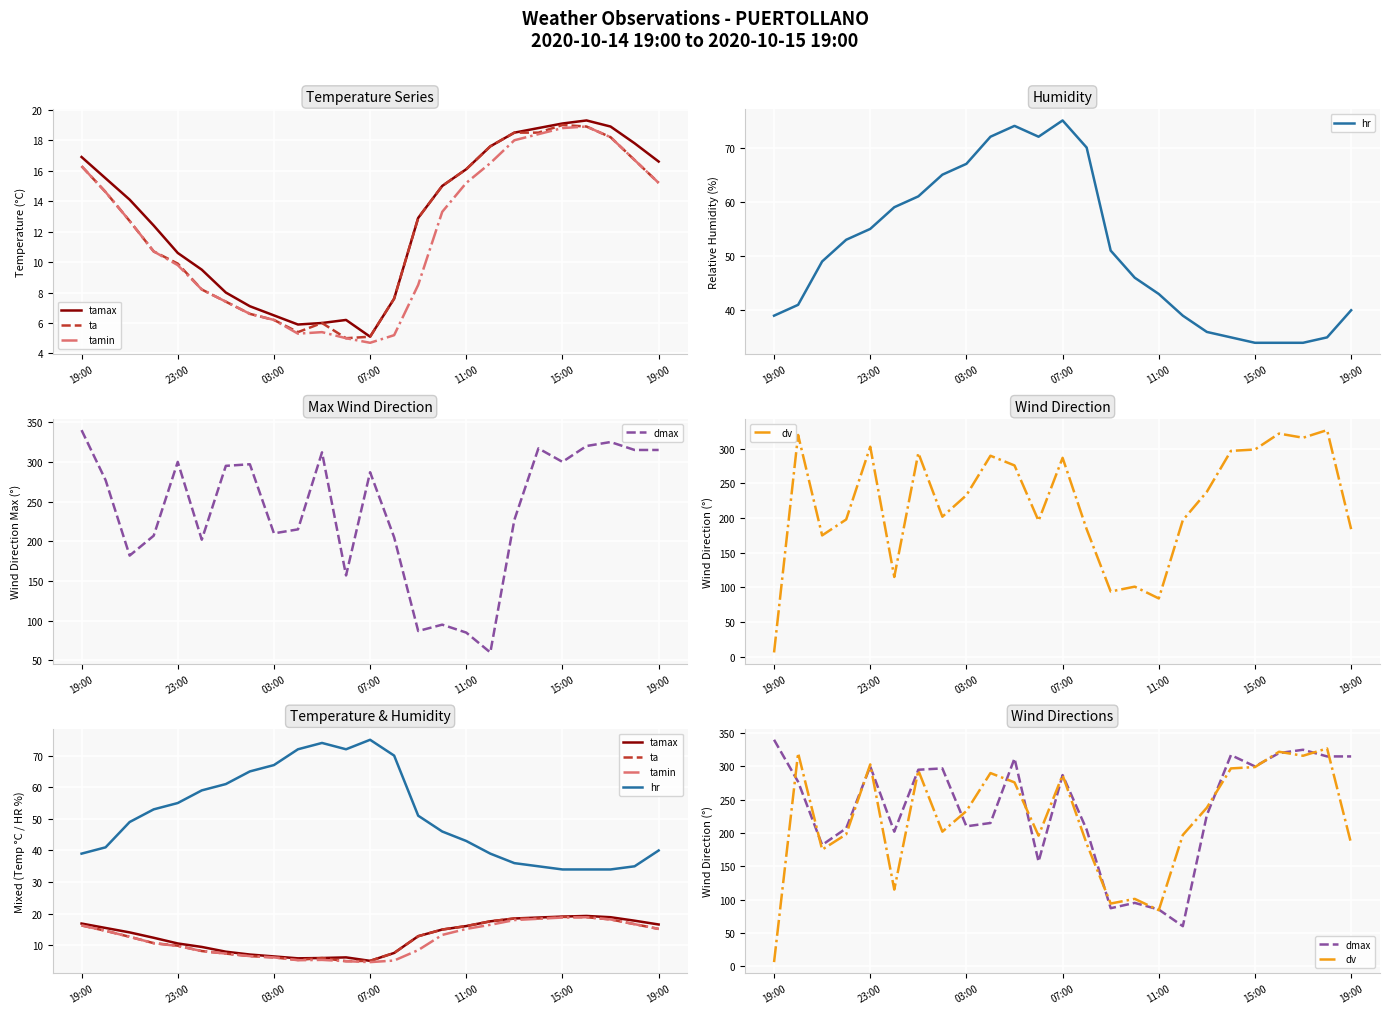

What is the minimum value shown in the chart?

4.7